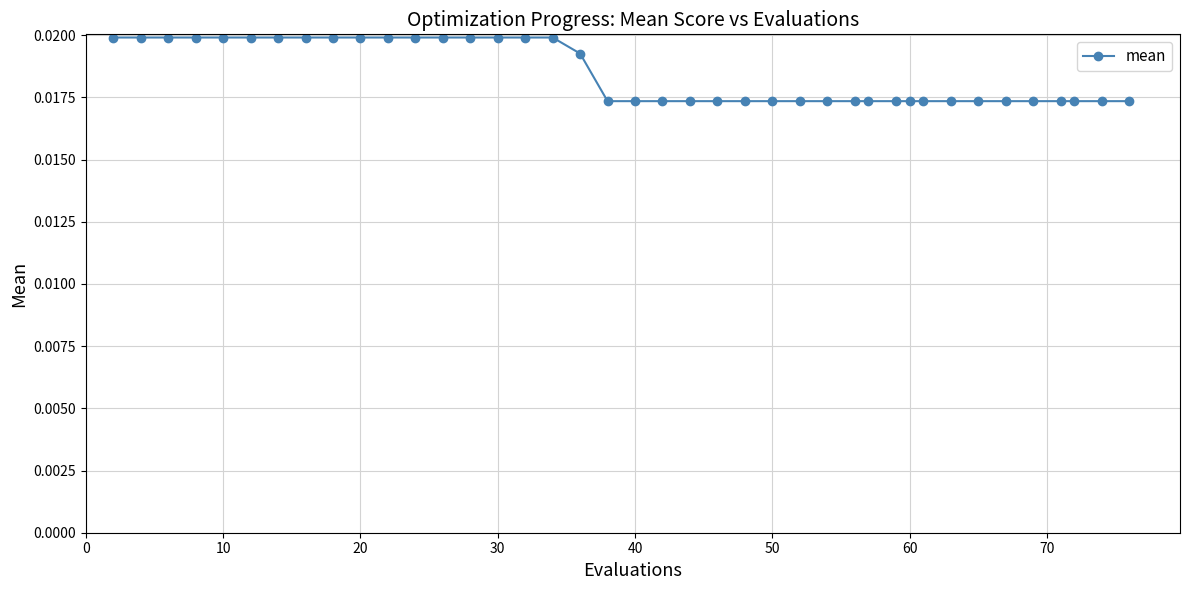

How many values are between 0 and 1?

40